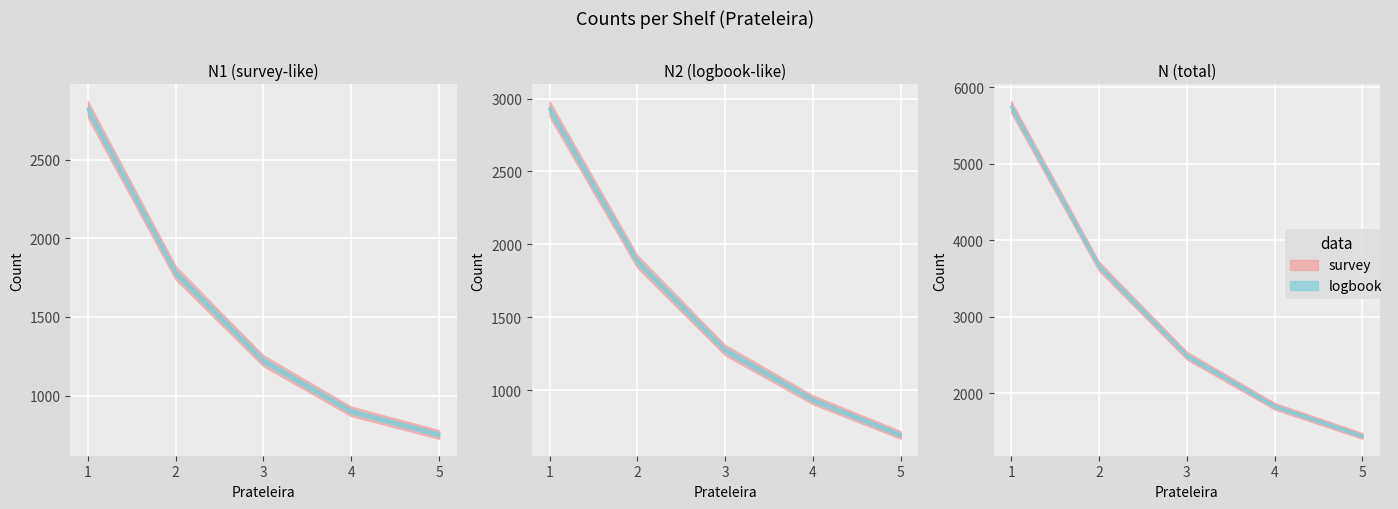

What is the maximum value for N2?

2928